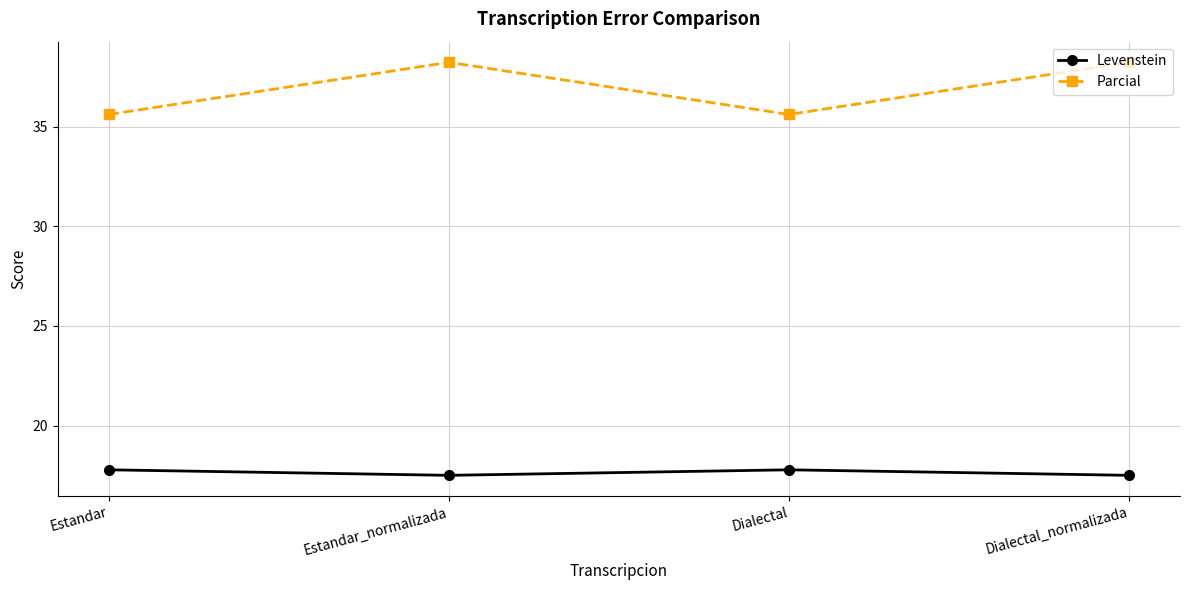

How many interior local peaks does the Parcial series have?

1